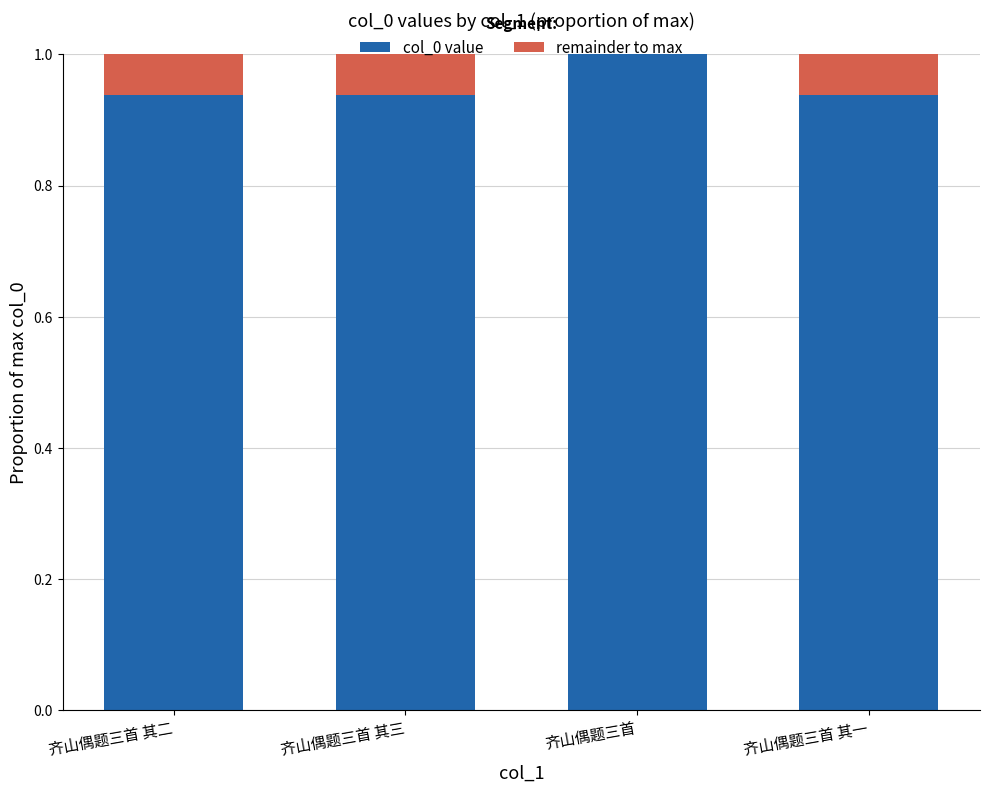

What are all the series names shown in the legend?

col_0 value, remainder to max